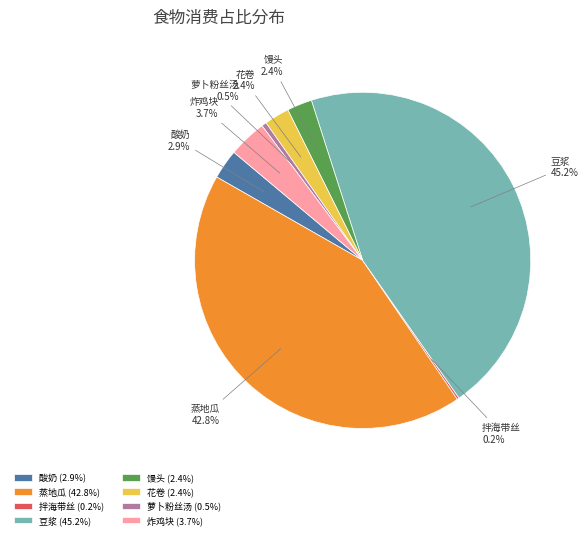

True or false: 馒头 accounts for 2% of the total.

True